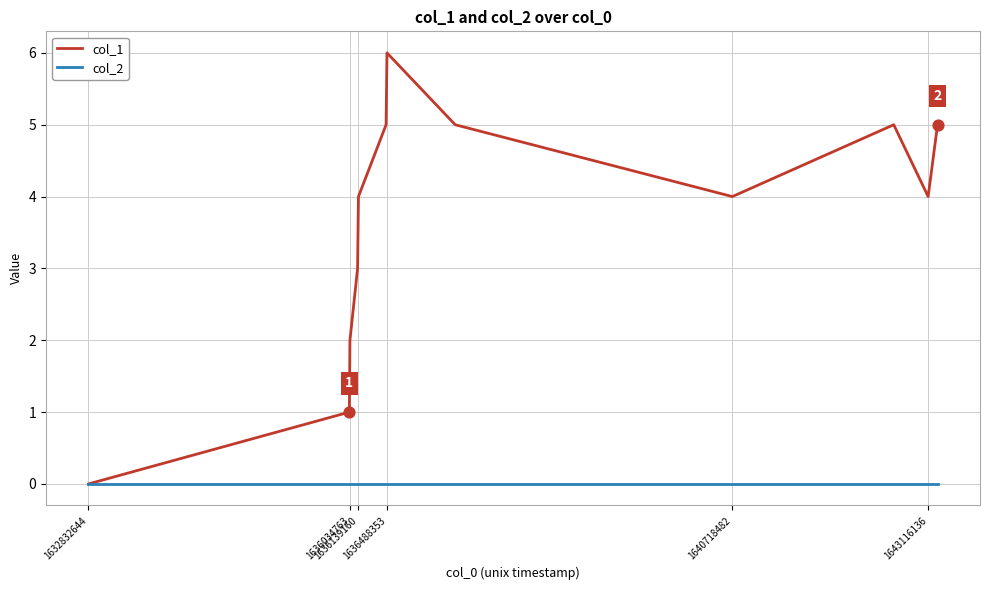

Which series has the largest total across all categories?

col_1